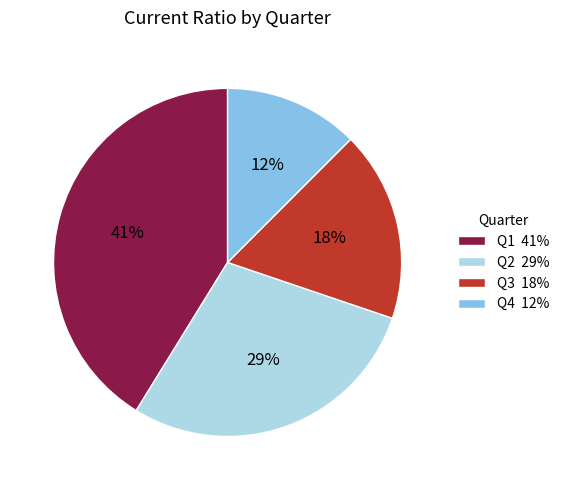

Do Q1 41% and Q2 29% together represent more than half of the pie?

Yes